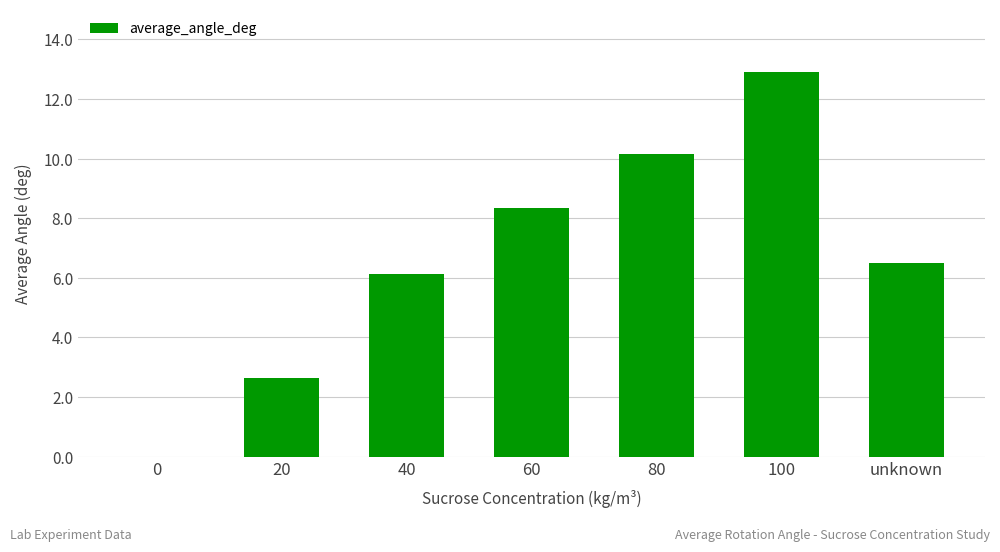

What is the sum of the values at unknown and 40?

12.6